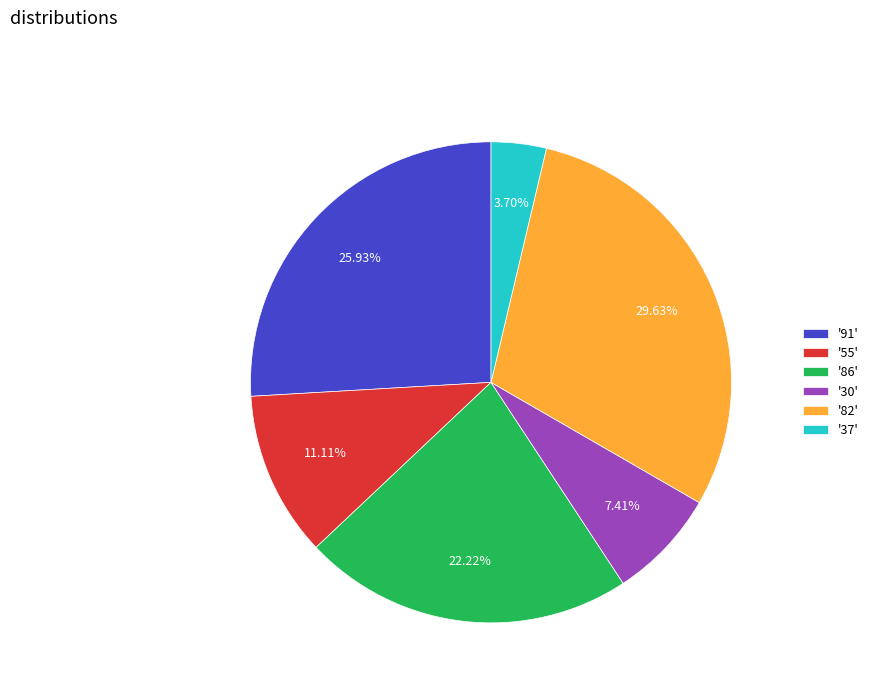

What is the largest slice in the pie chart?

'82'